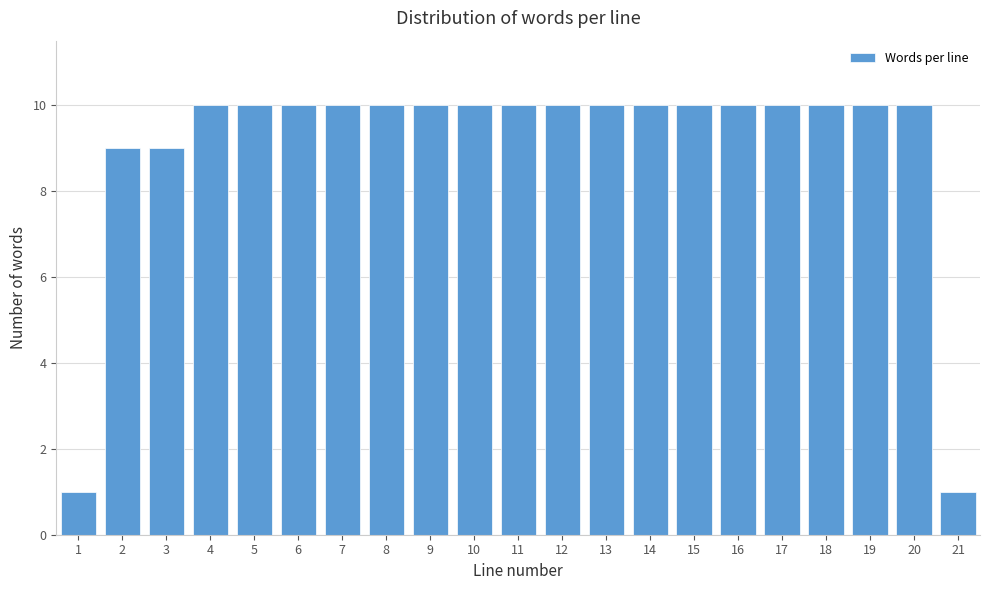

Reading right to left, list all the values displayed in this chart.

21=1	20=10	19=10	18=10	17=10	16=10	15=10	14=10	13=10	12=10	11=10	10=10	9=10	8=10	7=10	6=10	5=10	4=10	3=9	2=9	1=1